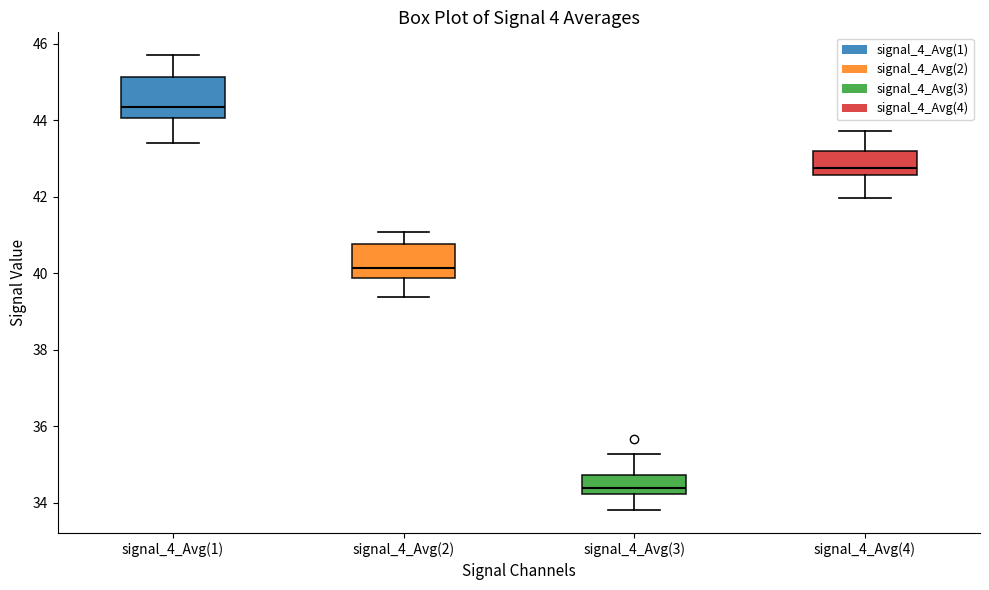

Which box has the lowest median line?

signal_4_Avg(3)